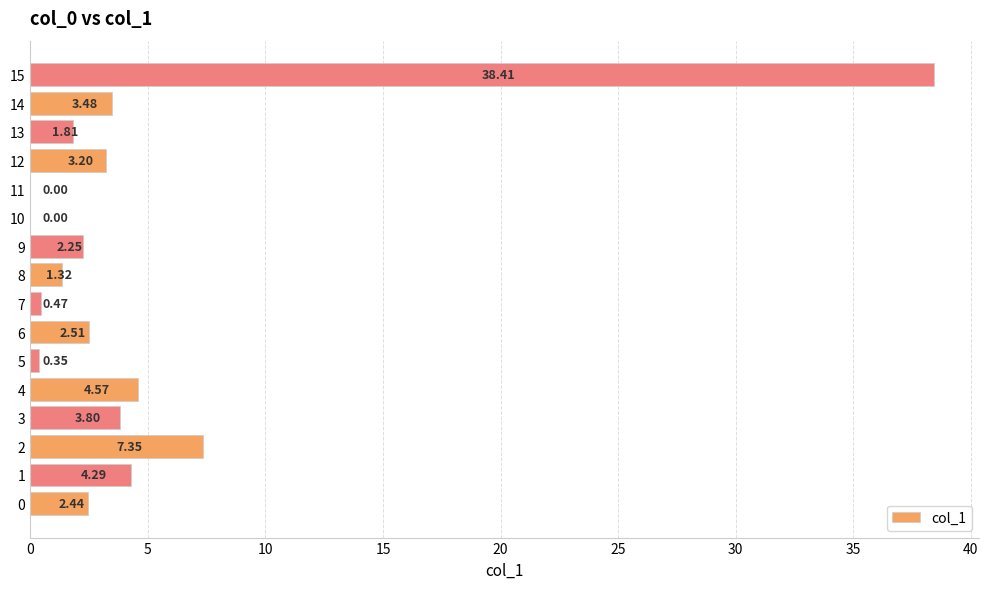

Between 15 and 0, which is larger?

15